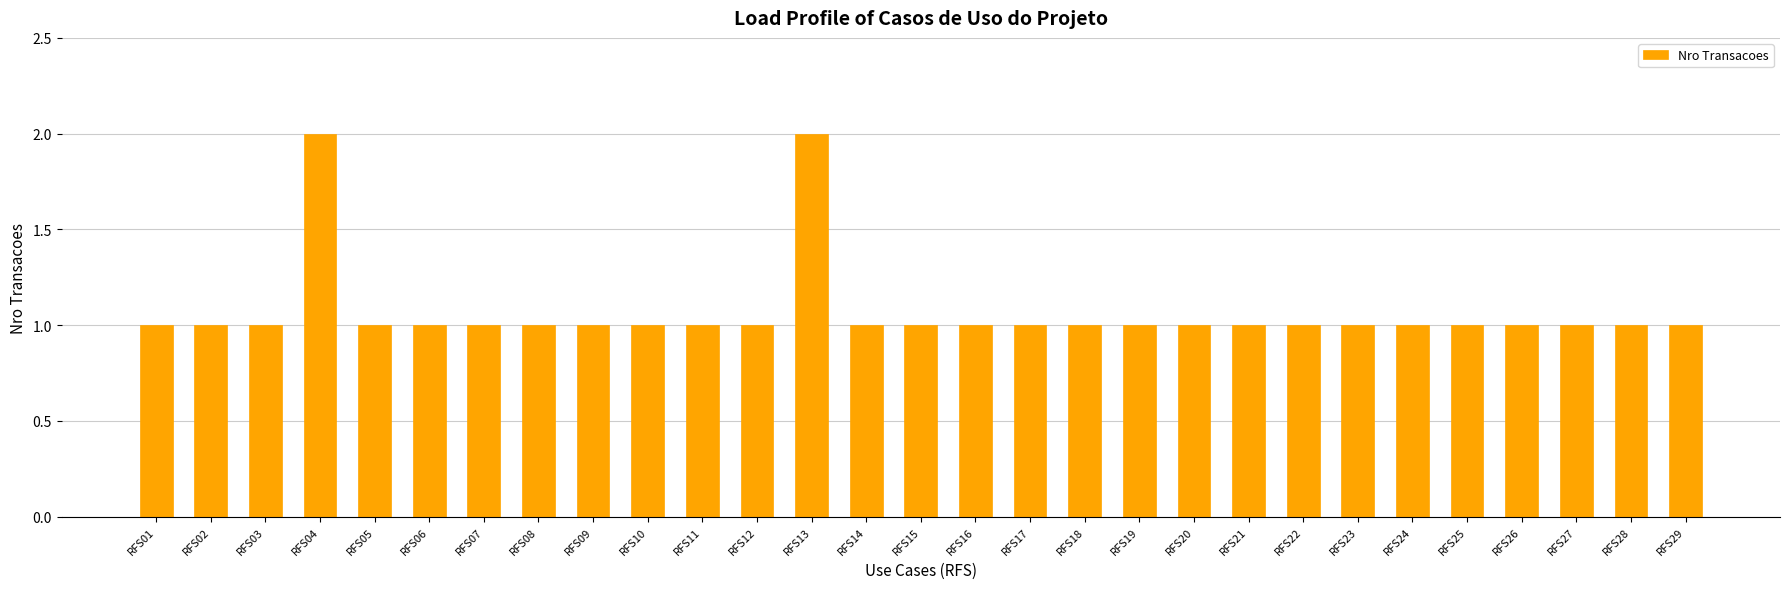

Reading right to left, transcribe all the data shown in this chart.

1	1	1	1	1	1	1	1	1	1	1	1	1	1	1	1	2	1	1	1	1	1	1	1	1	2	1	1	1